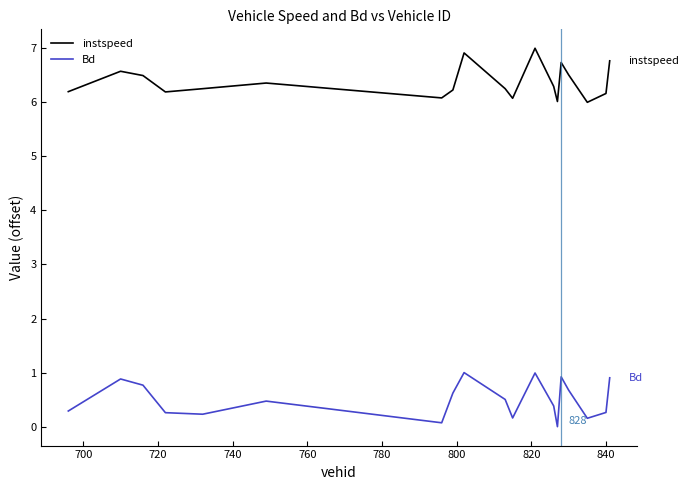

True or false: Bd and instspeed cross at least once.

False